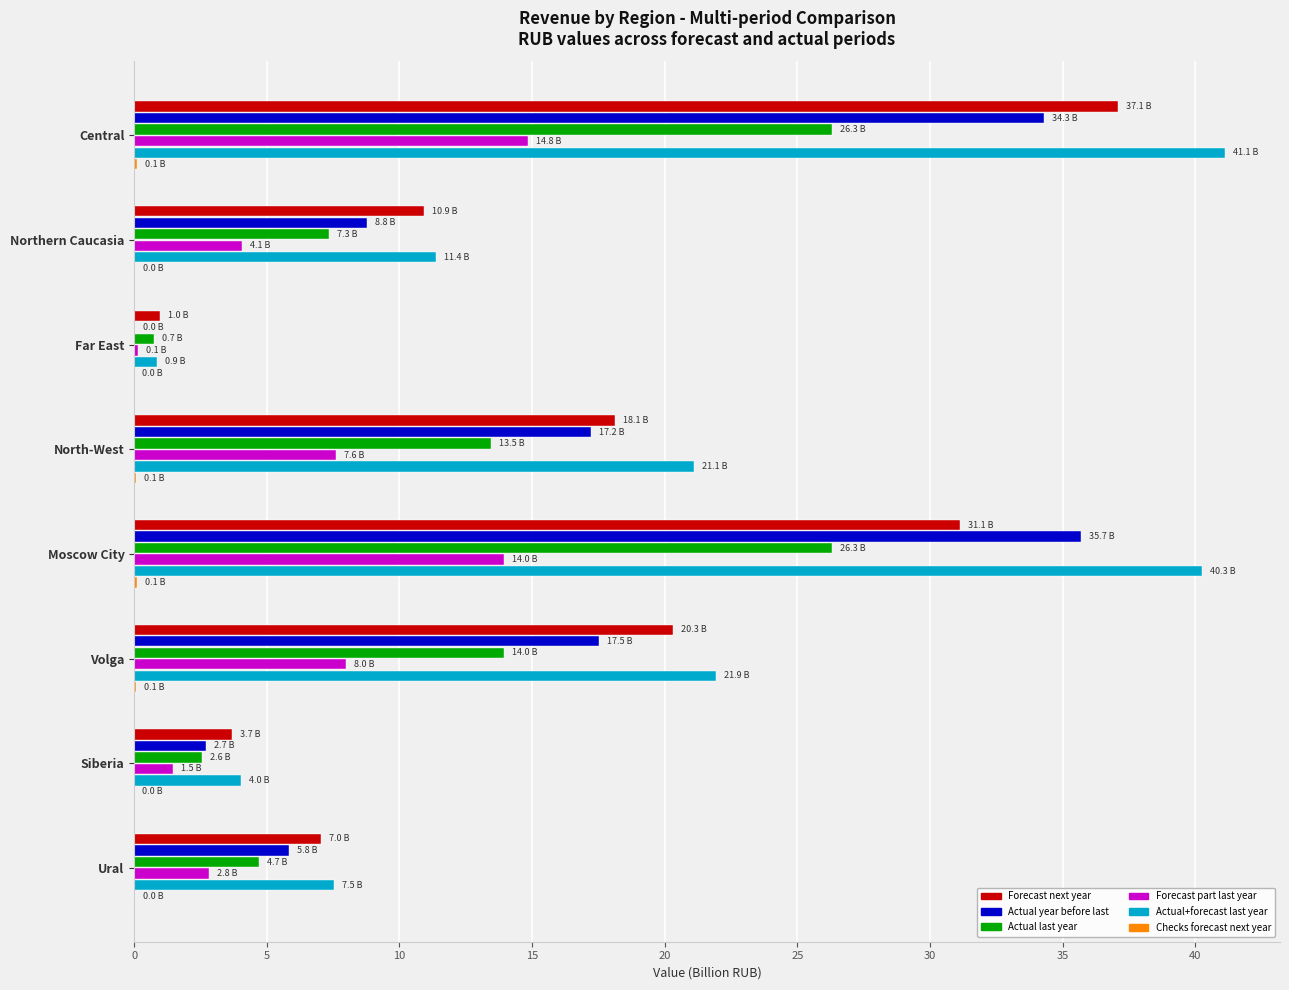

What is the highest value of the Actual year before last series?

35.7